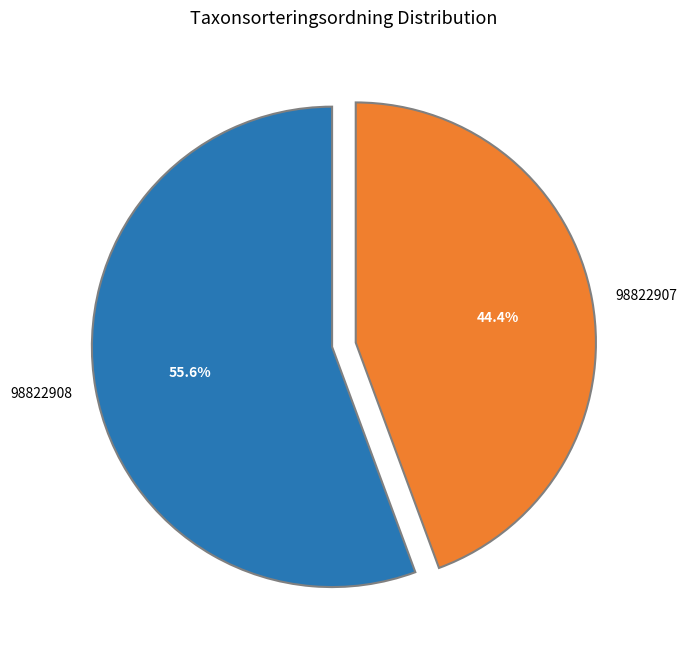

Which slice is the largest?

98822908